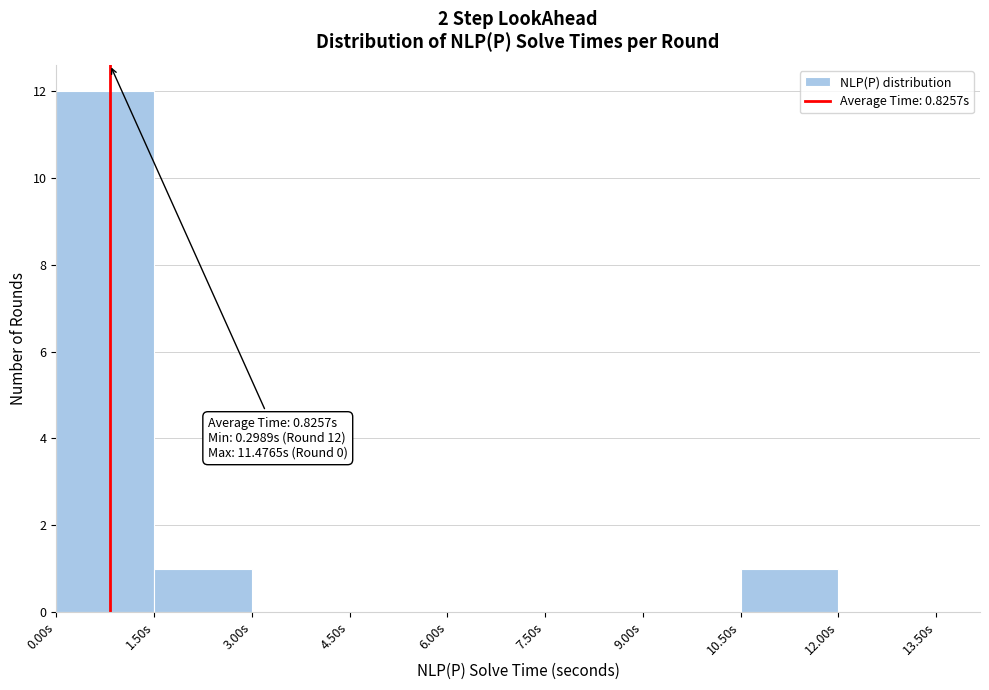

Over which range of the x-axis is the bar tallest?

0.0 to 1.5